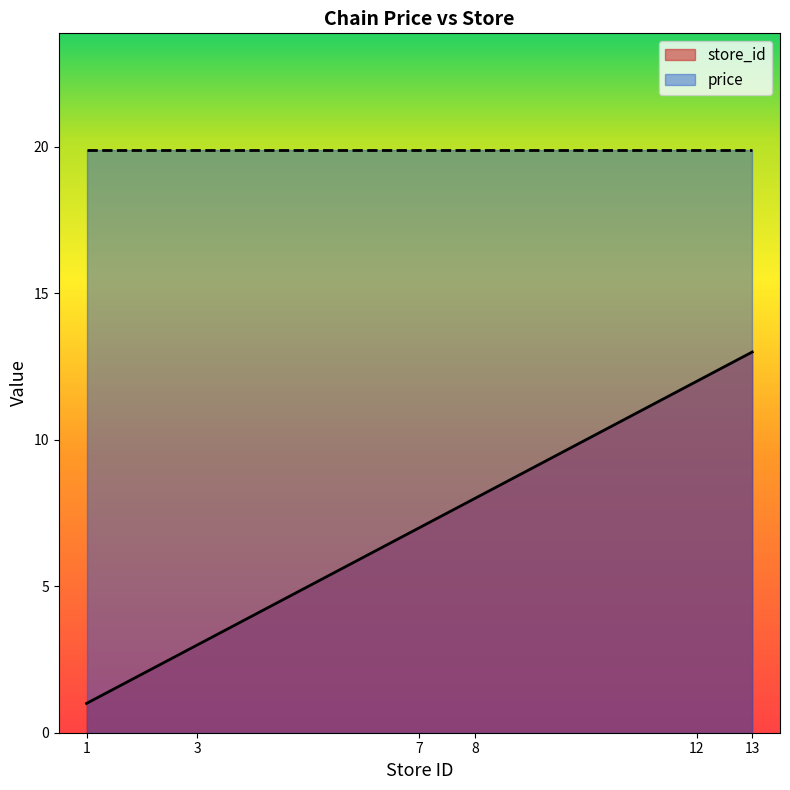

Between 1 and 13, which is larger?

13